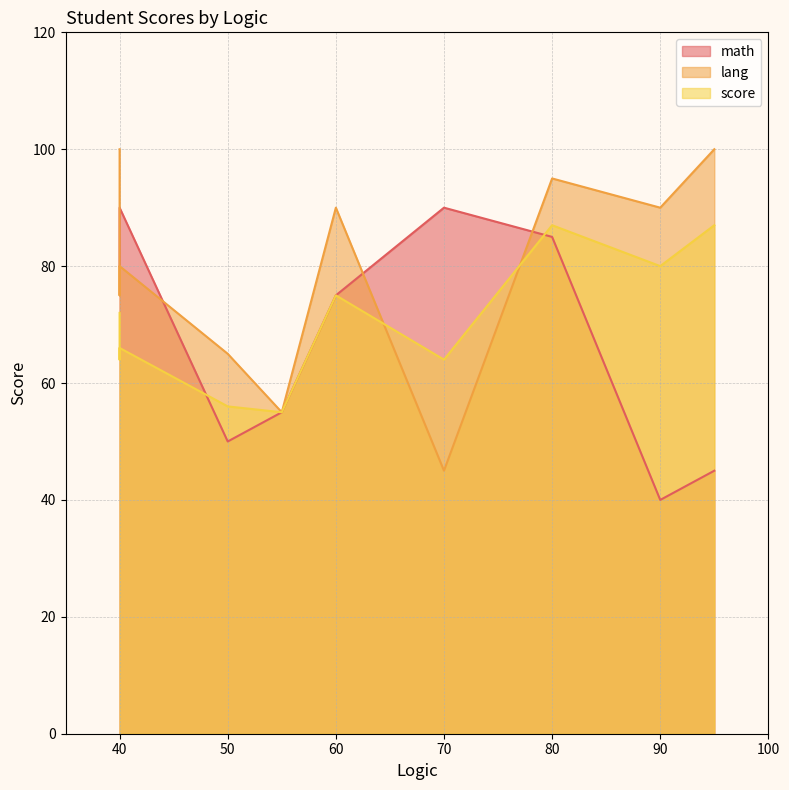

Does the chart have visible grid lines?

Yes